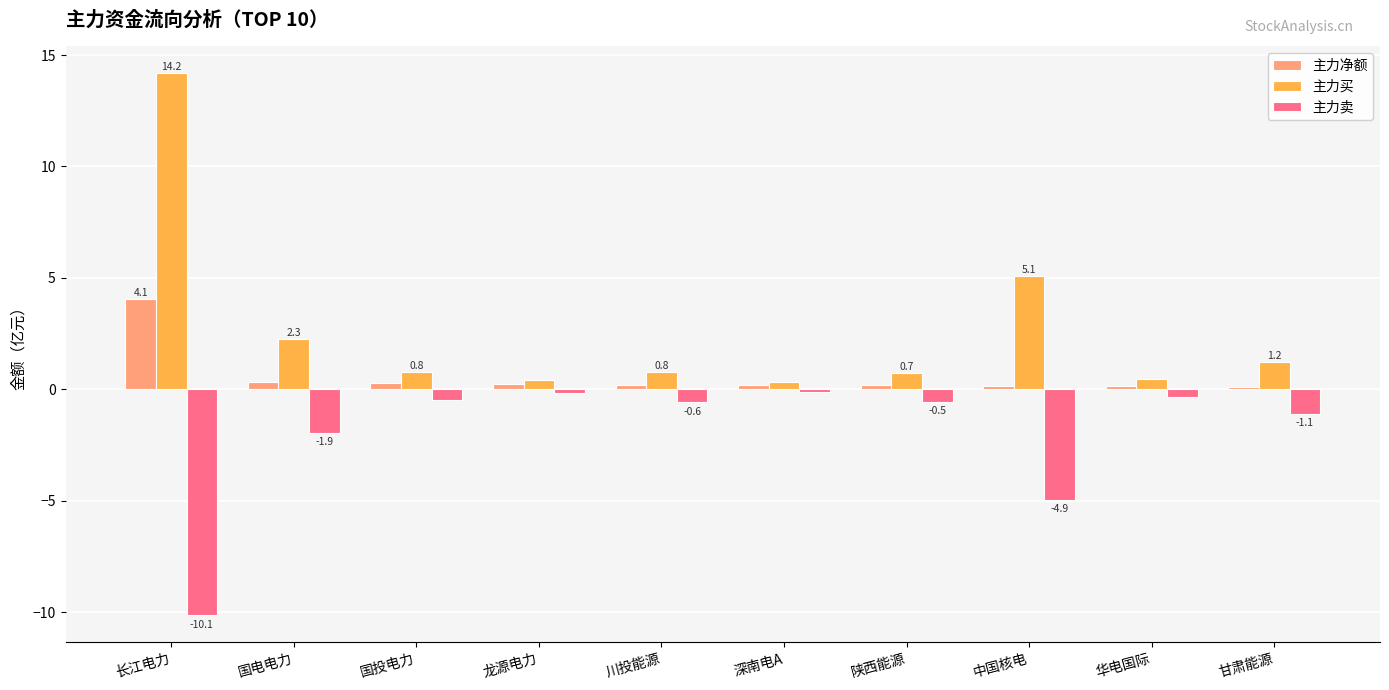

At which category is the sum across all series the highest?

长江电力